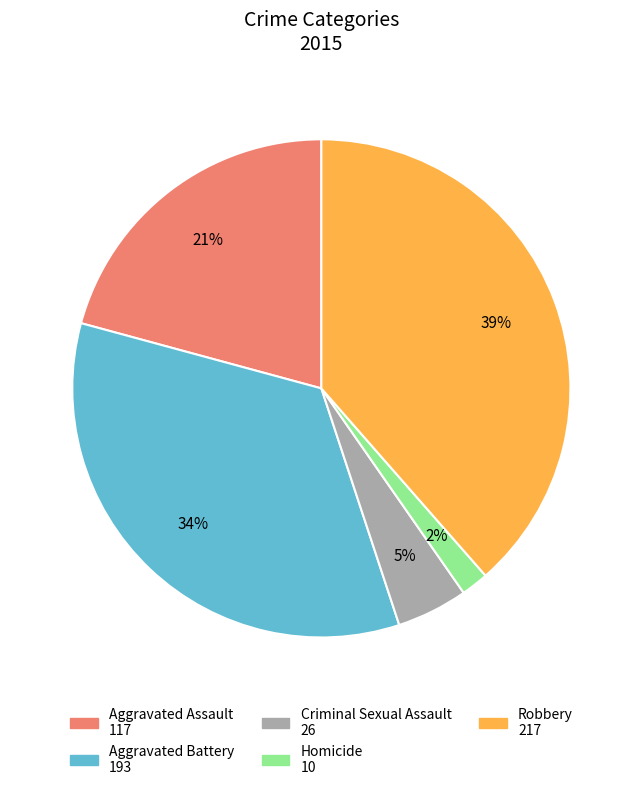

True or false: Criminal Sexual Assault accounts for 16% of the total.

False